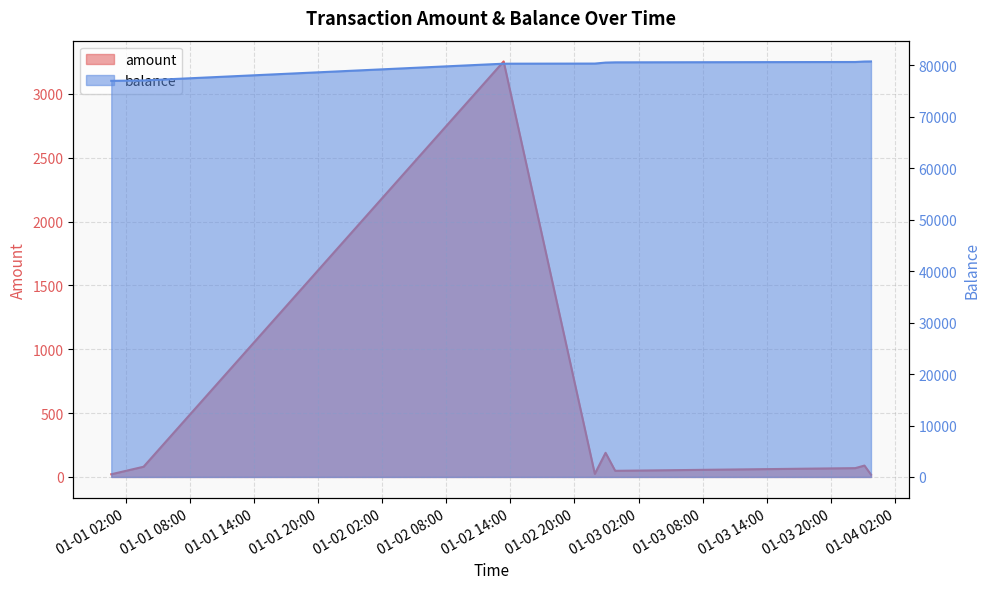

Does the chart have visible grid lines?

Yes